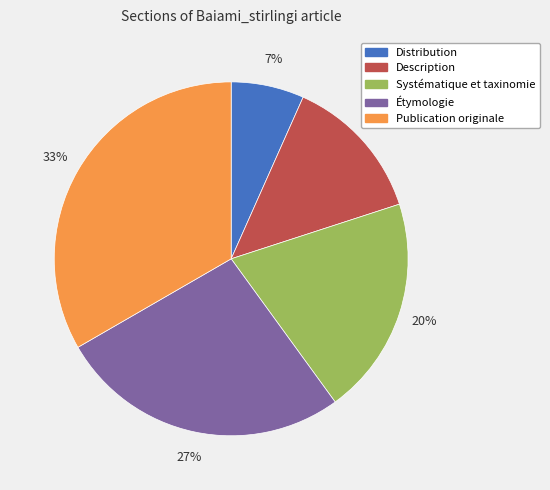

Which has a higher value, Distribution or Systématique et taxinomie?

Systématique et taxinomie